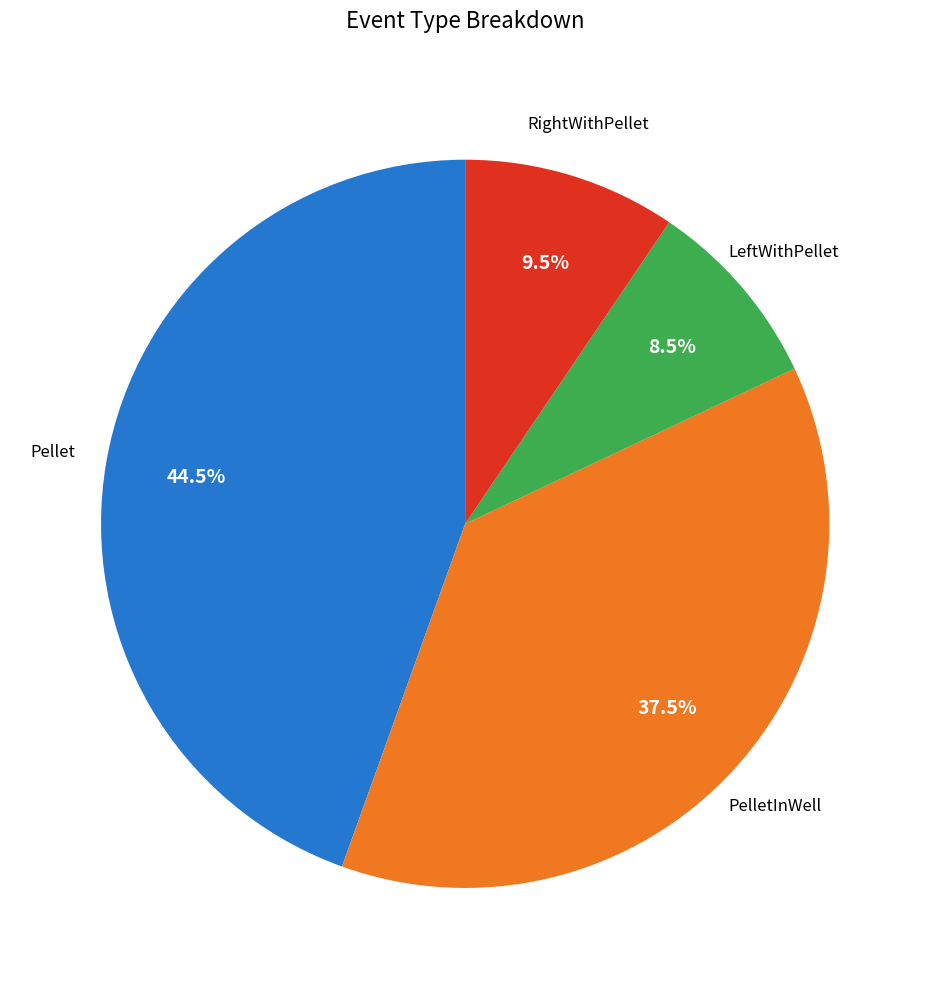

Does any single category account for the majority?

No